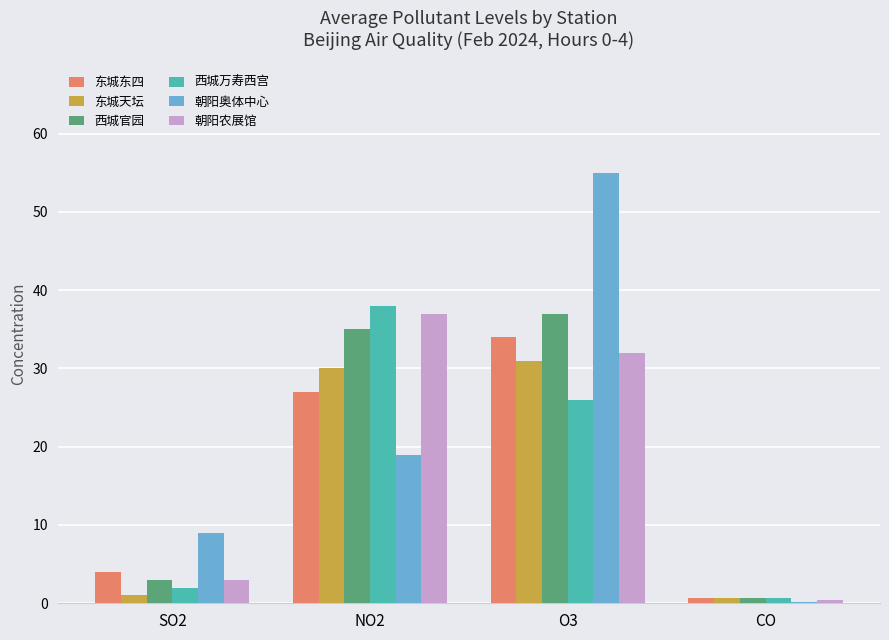

What is the greatest value displayed?

55.0